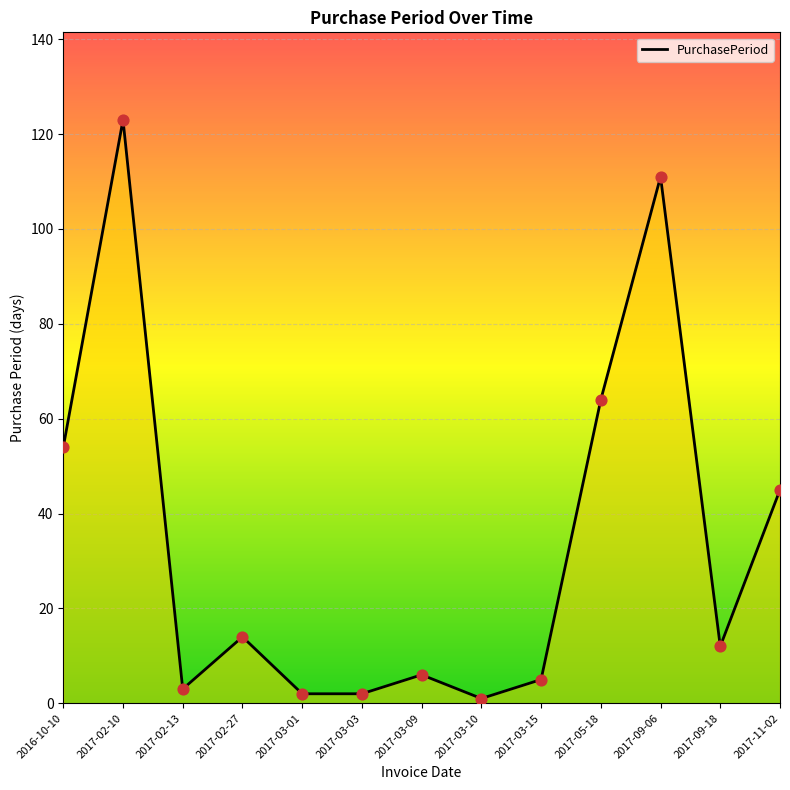

What is the change in value from 2017-03-01 to 2017-09-18?

+10